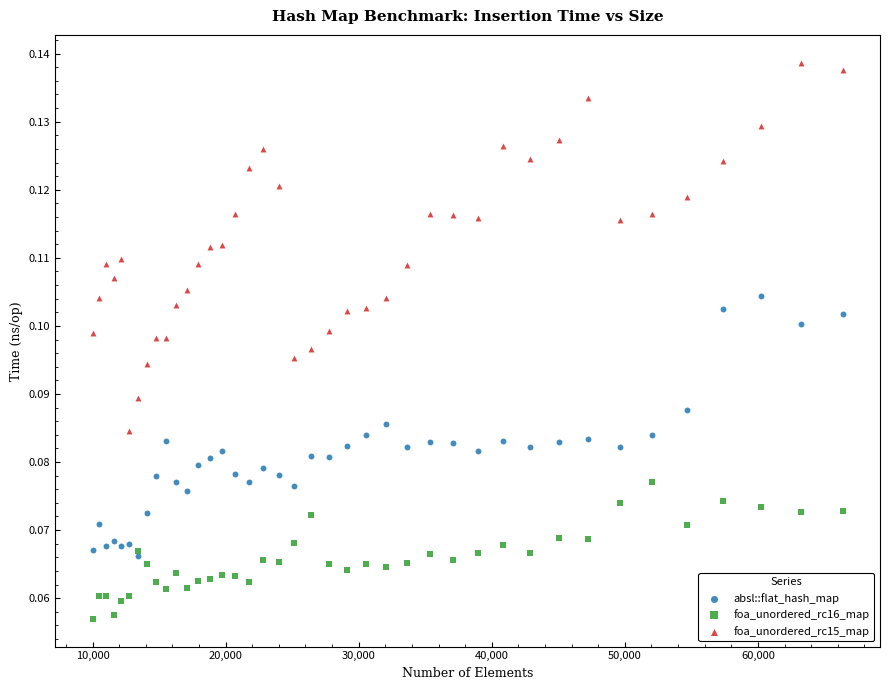

Which series has the largest Y range (max minus min)?

foa_unordered_rc15_map